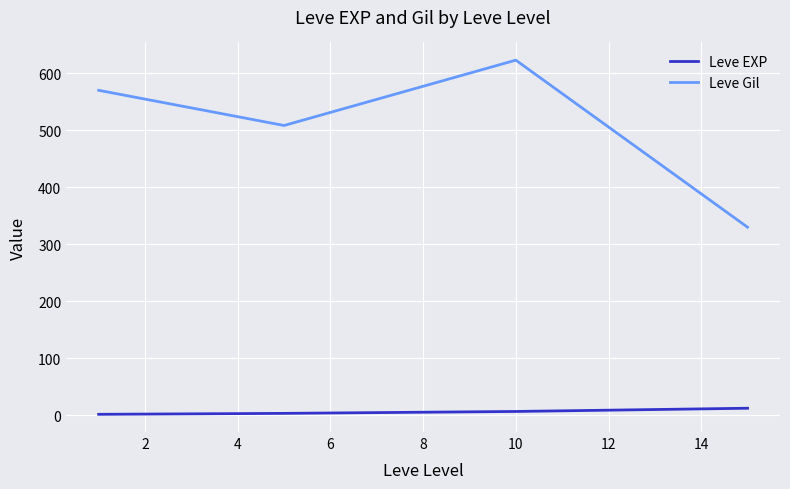

True or false: Leve EXP and Leve Gil intersect in this chart.

False